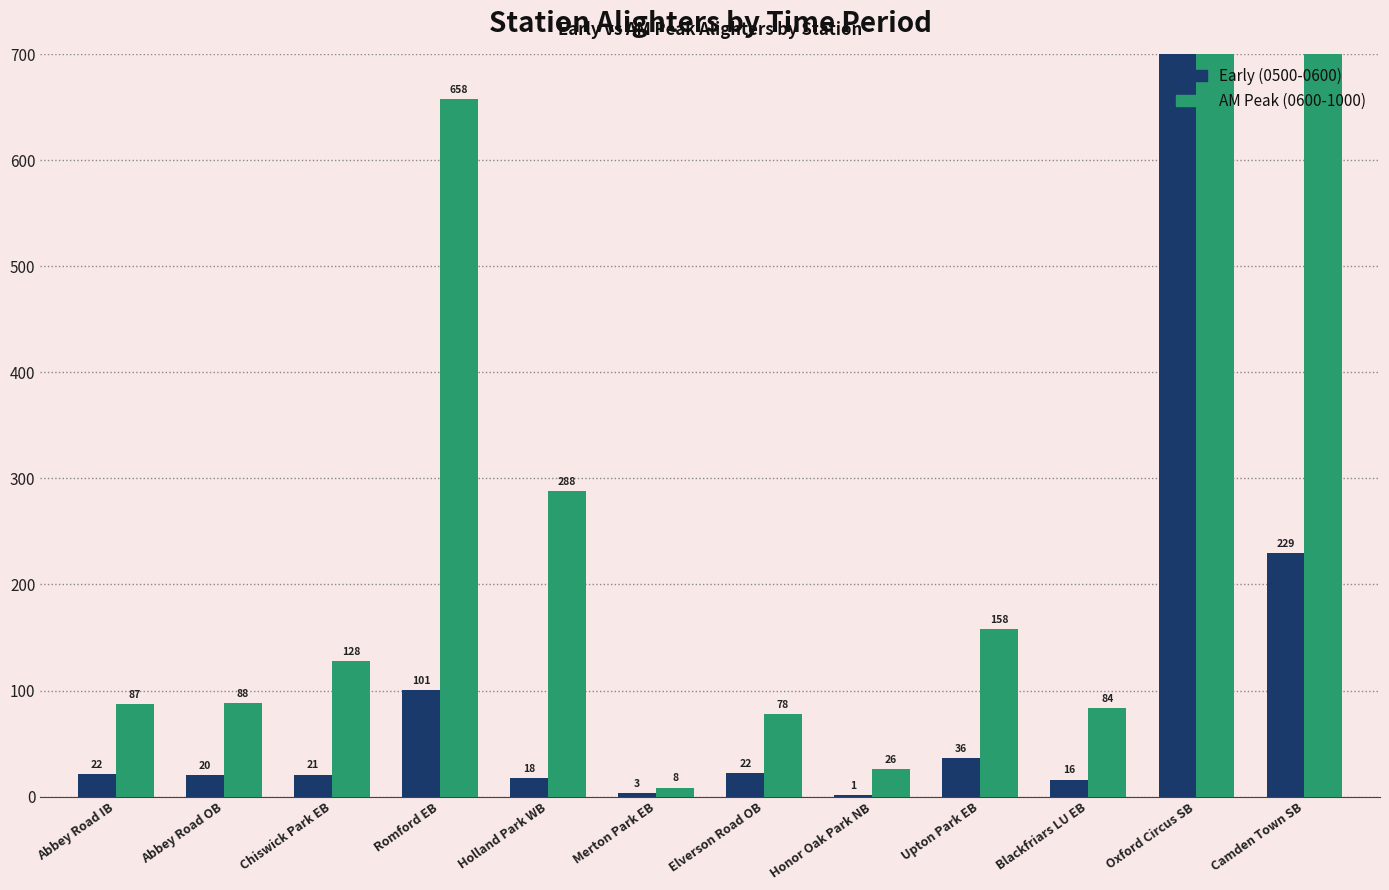

What position from the right is Honor Oak Park NB?

5